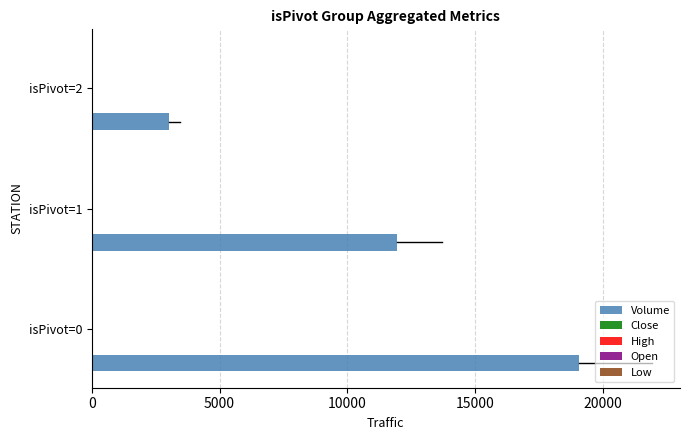

Which series changed the most between isPivot=0 and isPivot=1?

Volume